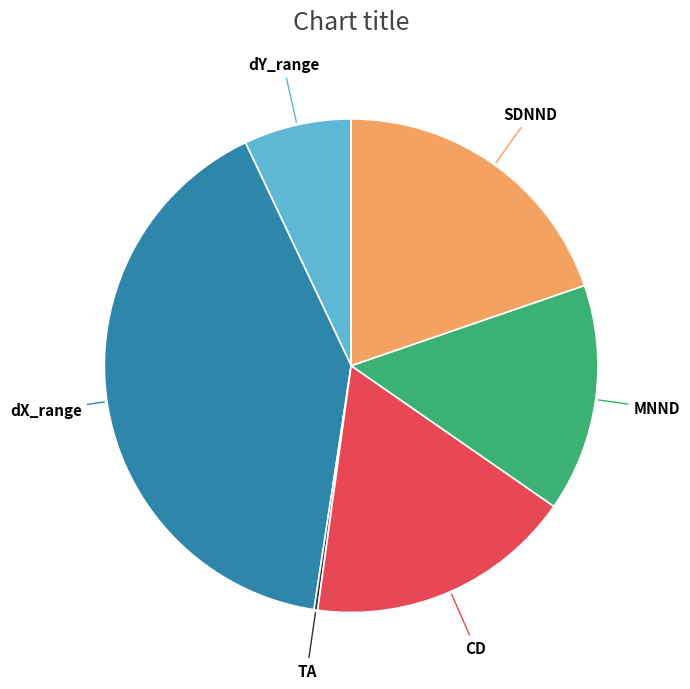

Does any single category account for the majority?

No